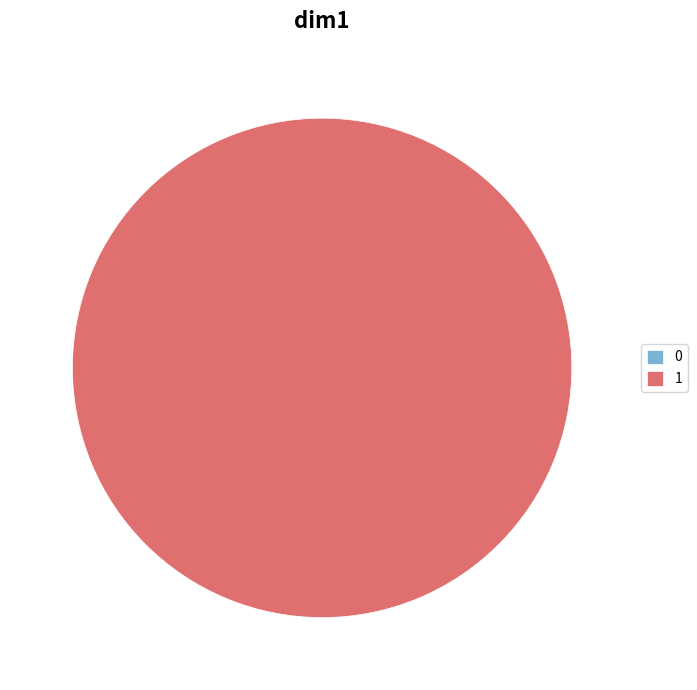

To the nearest percent, what is the difference between the 1 and 0 slice percentages?

100%